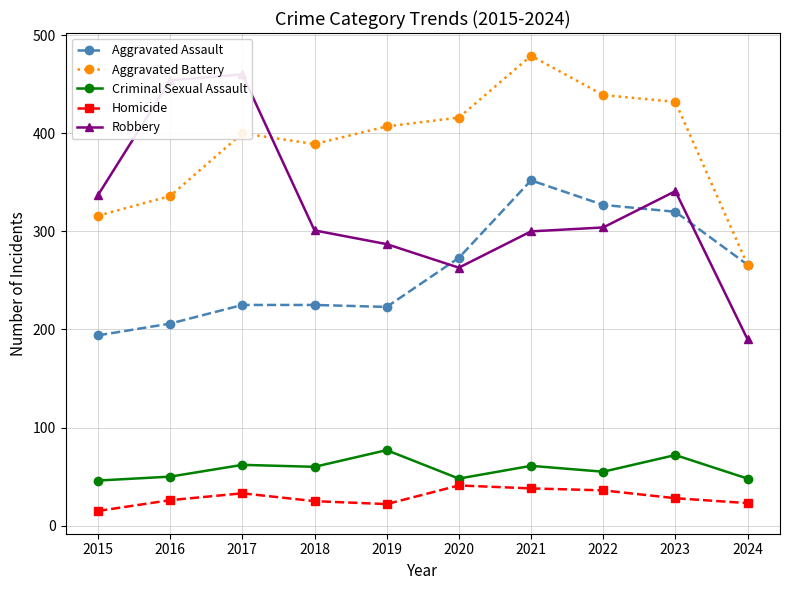

Does the chart have visible grid lines?

Yes